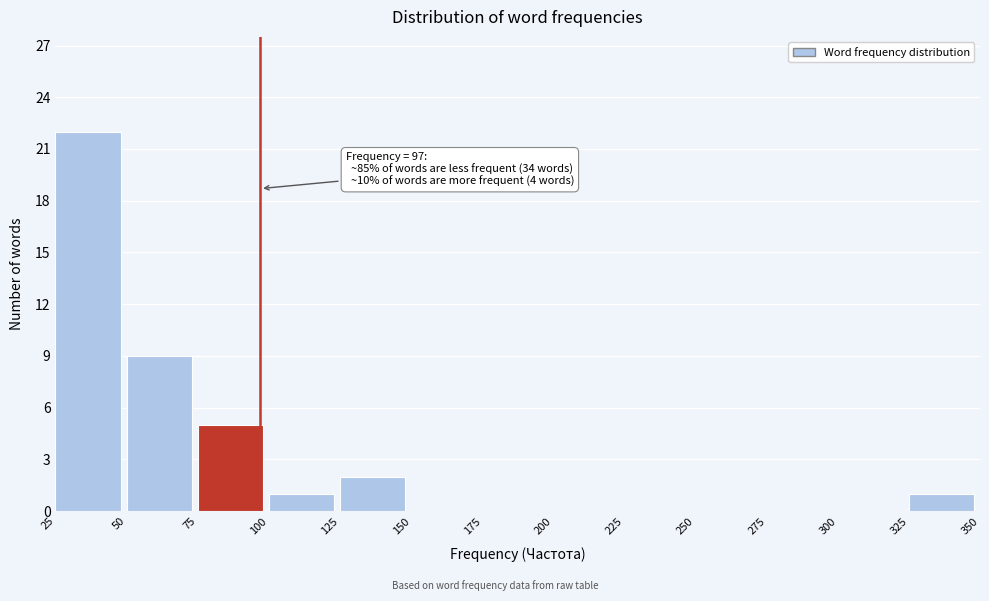

Over which range of the x-axis is the bar tallest?

25 to 50